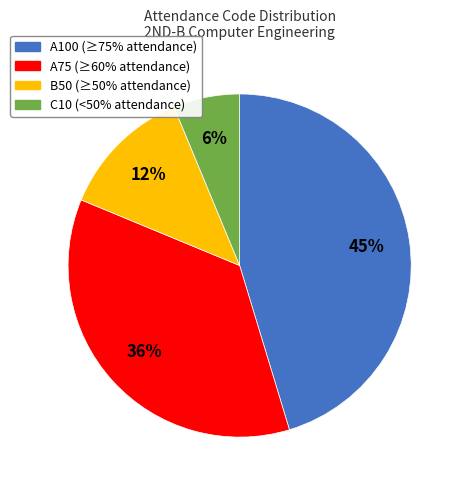

What percentage is the A75 slice, to the nearest percent?

36%